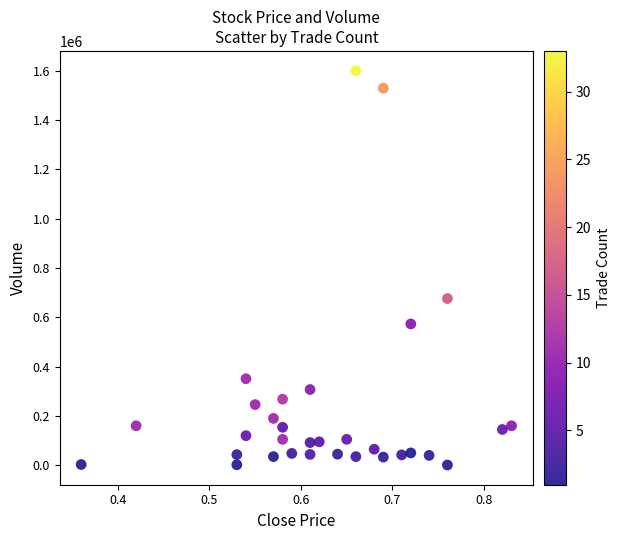

What is the range of Y values (max minus min)?

1599000